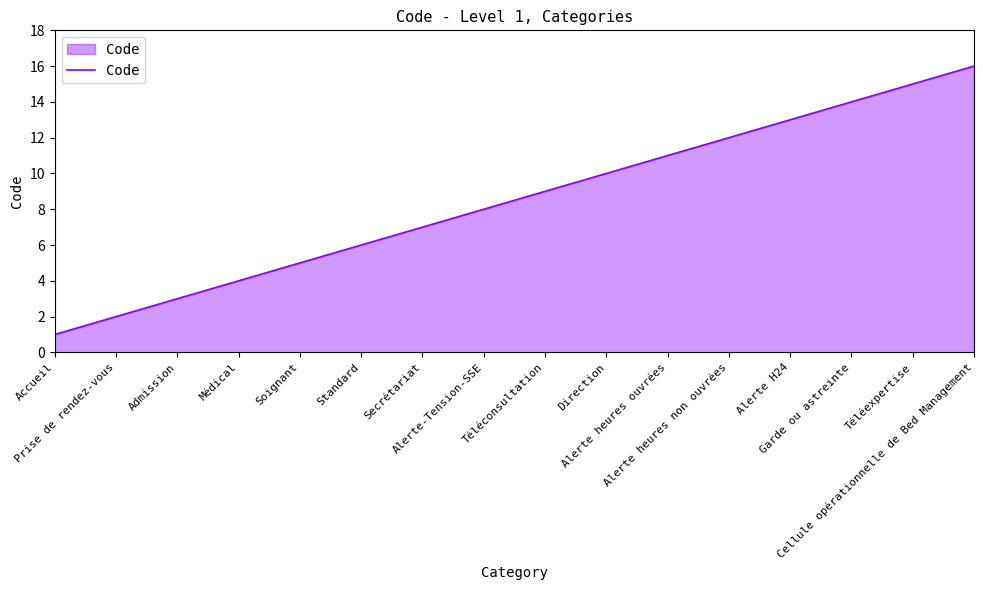

Reading left to right, extract all data points from this chart.

Accueil=1	Prise de rendez-vous=2	Admission=3	Médical=4	Soignant=5	Standard=6	Secrétariat=7	Alerte-Tension-SSE=8	Téléconsultation=9	Direction=10	Alerte heures ouvrées=11	Alerte heures non ouvrées=12	Alerte H24=13	Garde ou astreinte=14	Téléexpertise=15	Cellule opérationnelle de Bed Management=16